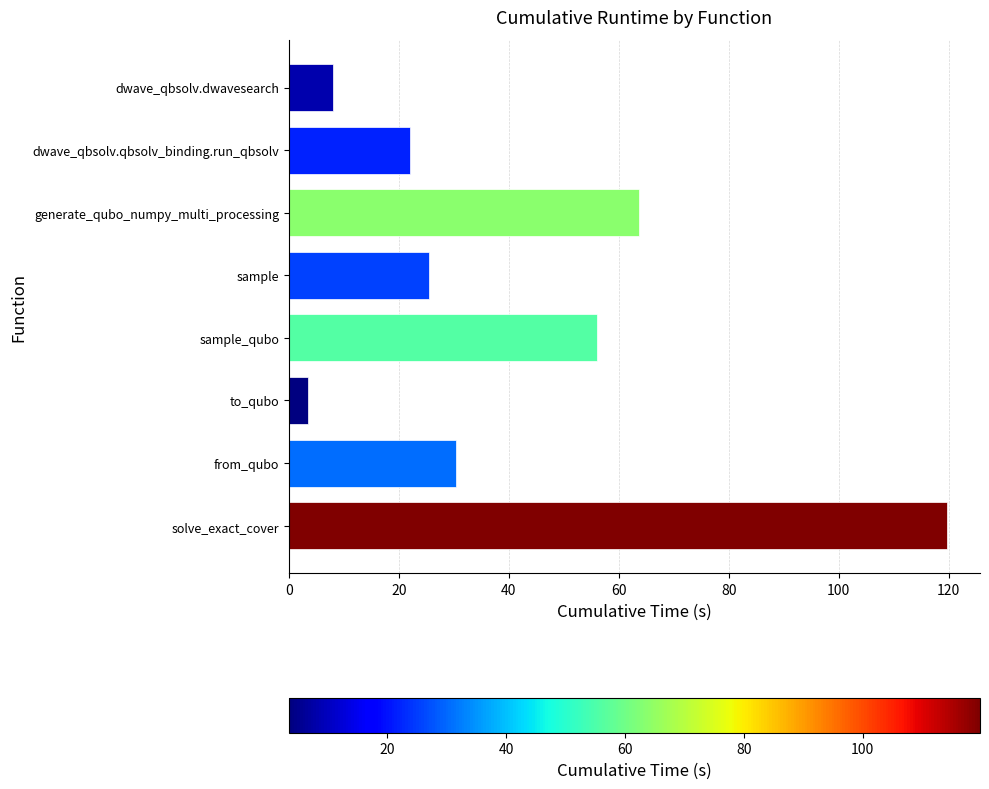

Reading top to bottom, what are all the values shown in this chart?

dwave_qbsolv.dwavesearch=8.0	dwave_qbsolv.qbsolv_binding.run_qbsolv=22.0	generate_qubo_numpy_multi_processing=63.7	sample=25.5	sample_qubo=56.0	to_qubo=3.5	from_qubo=30.3	solve_exact_cover=119.7